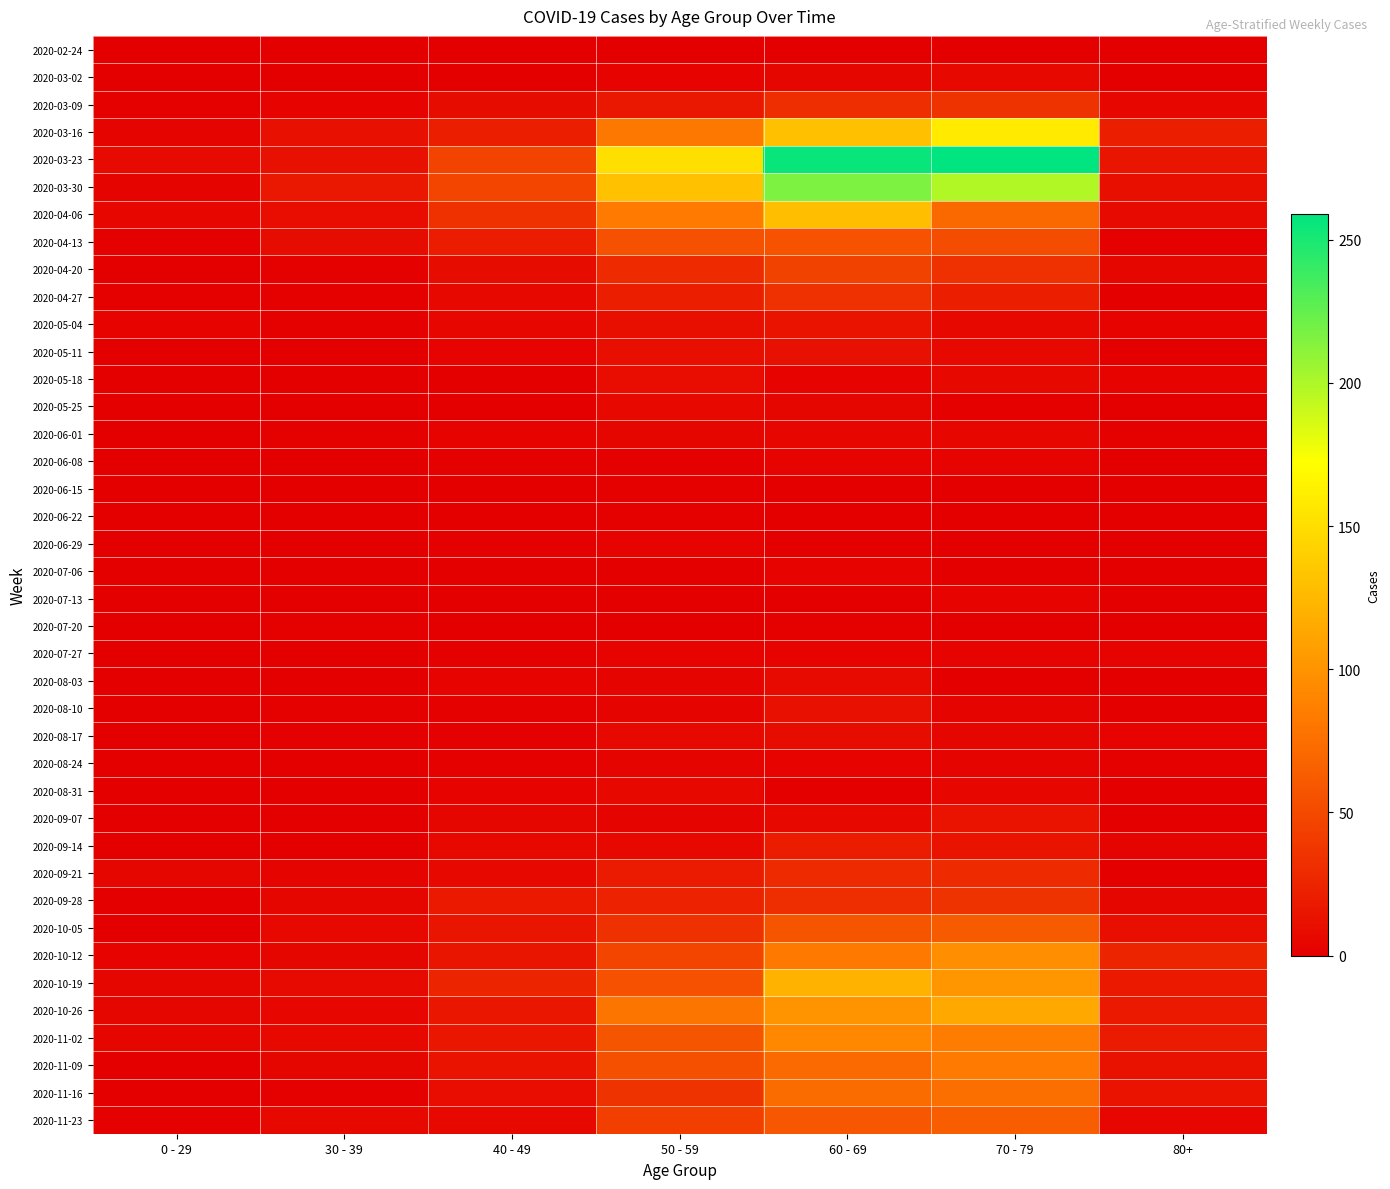

Rank the series by their maximum value, from highest to lowest.

2020-03-23, 2020-03-30, 2020-03-16, 2020-04-06, 2020-10-19, 2020-10-26, 2020-10-12, 2020-11-02, 2020-11-09, 2020-11-16, 2020-11-23, 2020-10-05, 2020-04-13, 2020-04-20, 2020-03-09, 2020-09-28, 2020-04-27, 2020-09-21, 2020-09-14, 2020-05-04, 2020-09-07, 2020-05-11, 2020-08-10, 2020-05-18, 2020-08-17, 2020-08-03, 2020-03-02, 2020-05-25, 2020-08-31, 2020-06-01, 2020-08-24, 2020-06-08, 2020-06-29, 2020-07-06, 2020-07-13, 2020-07-27, 2020-06-15, 2020-06-22, 2020-07-20, 2020-02-24